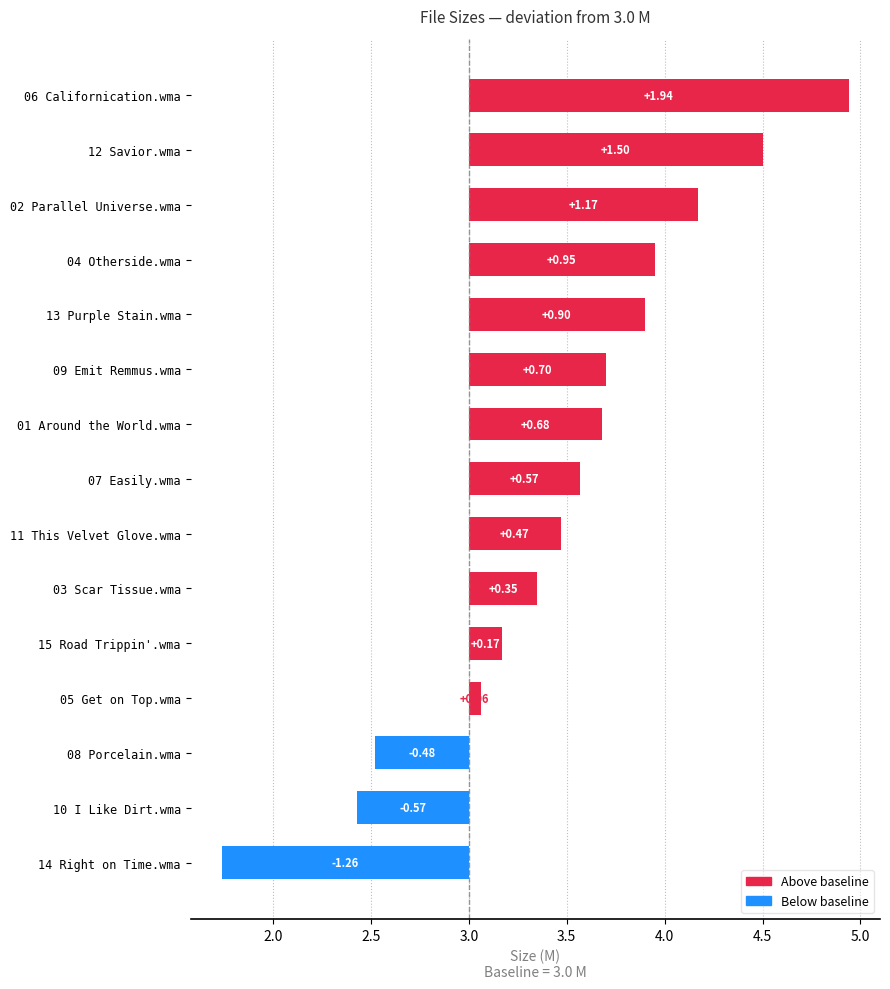

How many values are above zero?

12